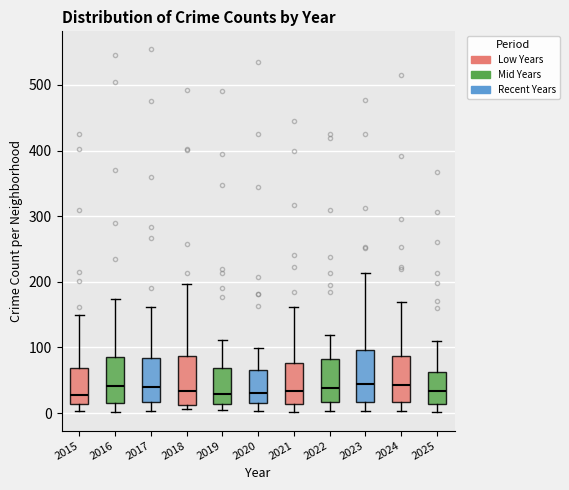

Reading left to right, transcribe this box plot: for each box, give where its median line is, the range the box spans, and where its two whiskers end, as read against the y-axis. The values are not printed on the chart, so give them approximately, as read against the axis.

2015: median 30, box 10 to 70, whiskers 0 to 150
2016: median 40, box 20 to 90, whiskers 0 to 170
2017: median 40, box 20 to 80, whiskers 0 to 160
2018: median 30, box 10 to 90, whiskers 10 (just below the box's lower edge) to 200
2019: median 30, box 10 to 70, whiskers 10 (just below the box's lower edge) to 110
2020: median 30, box 20 to 70, whiskers 0 to 100
2021: median 30, box 10 to 80, whiskers 0 to 160
2022: median 40, box 20 to 80, whiskers 0 to 120
2023: median 50, box 20 to 100, whiskers 0 to 210
2024: median 40, box 20 to 90, whiskers 0 to 170
2025: median 30, box 10 to 60, whiskers 0 to 110